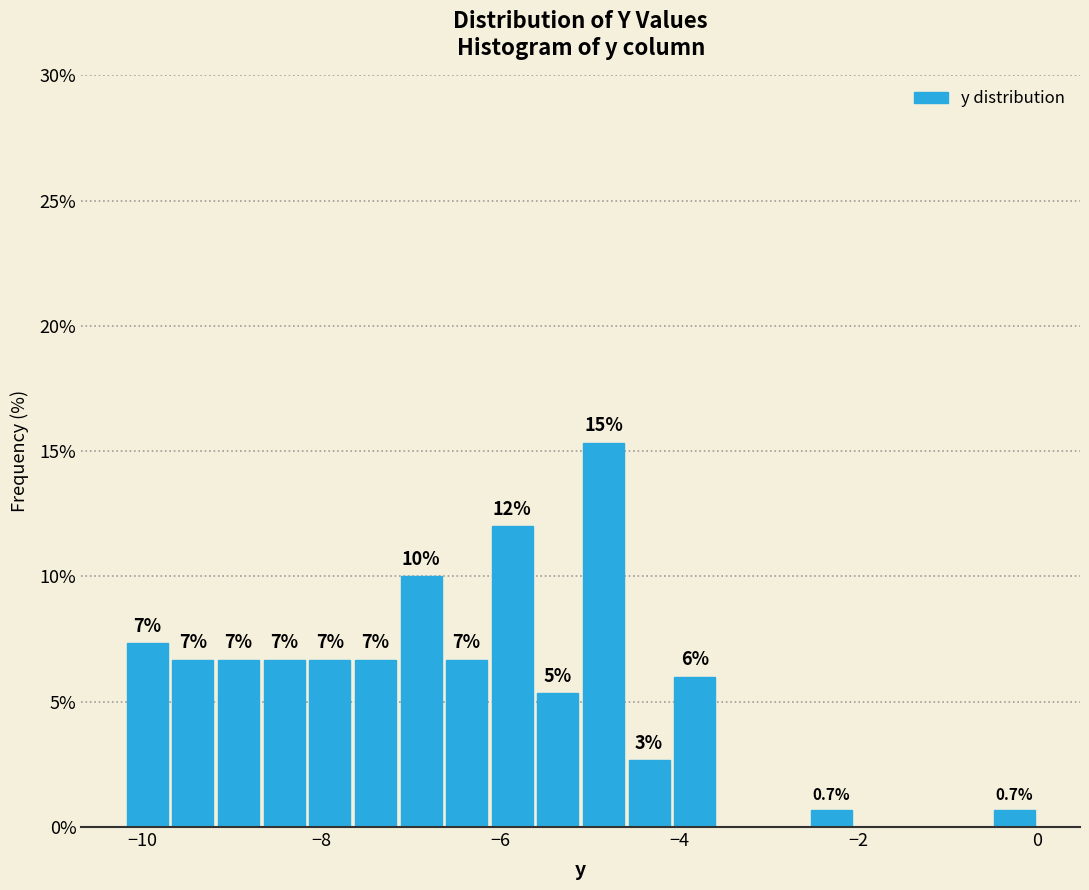

Around what value on the x-axis is the tallest bar? Give the approximate position of its centre, as read against the axis.

-4.8